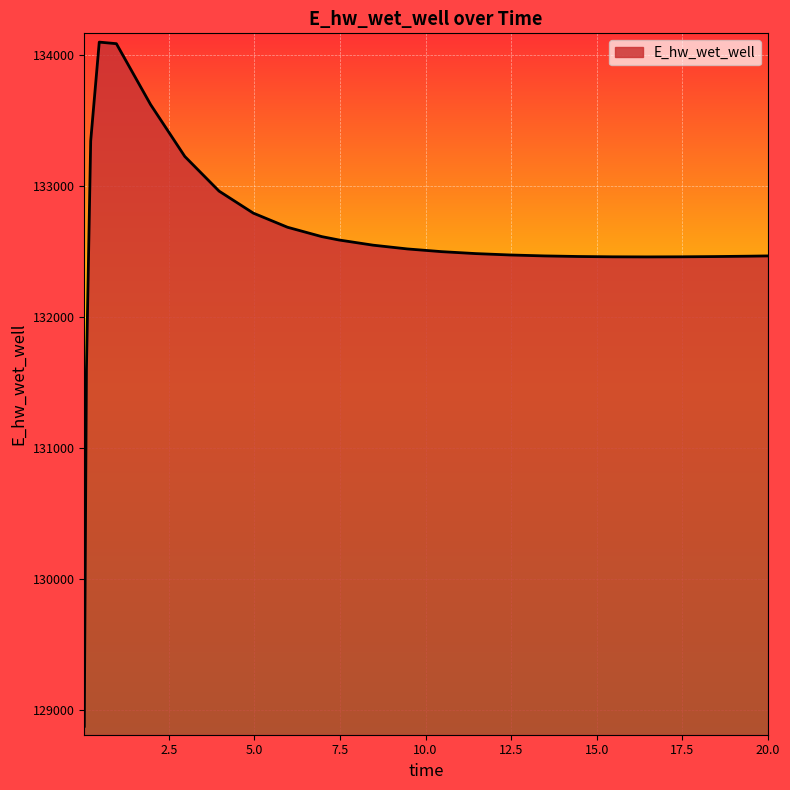

What is the maximum value shown in the chart?

134096.4